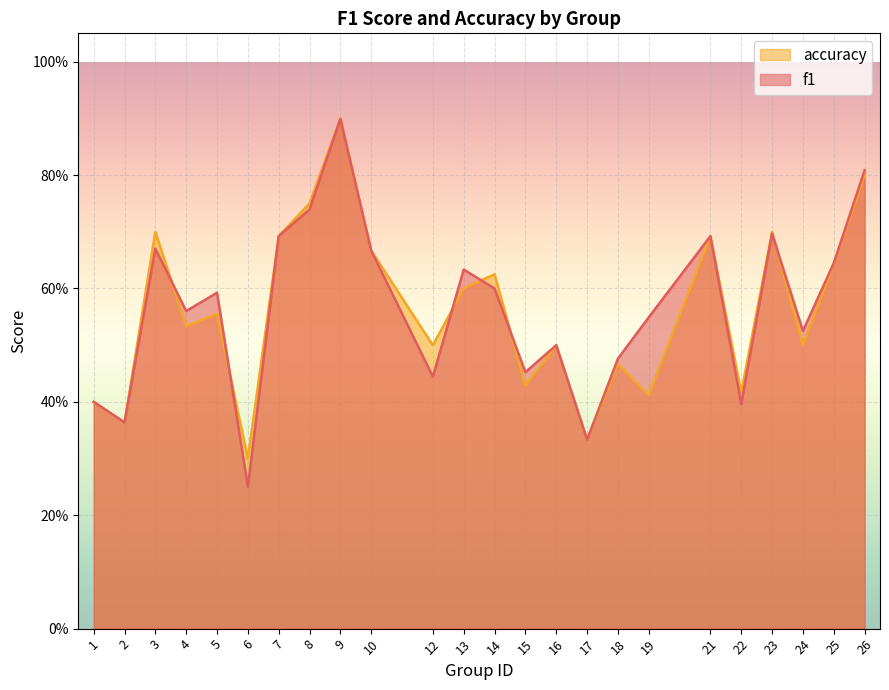

How many times do accuracy and f1 cross each other?

6